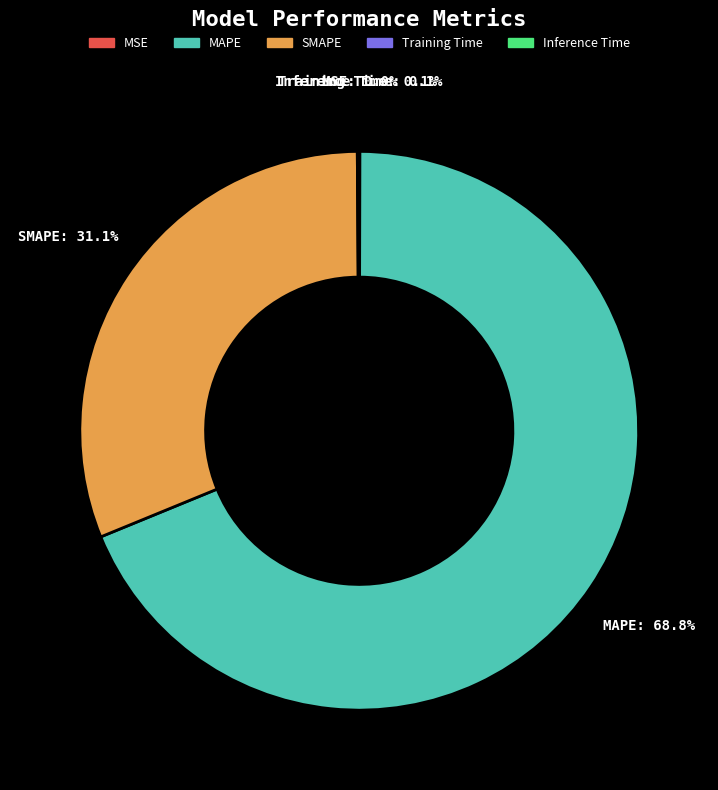

What percentage is NOT represented by SMAPE?

68.9%